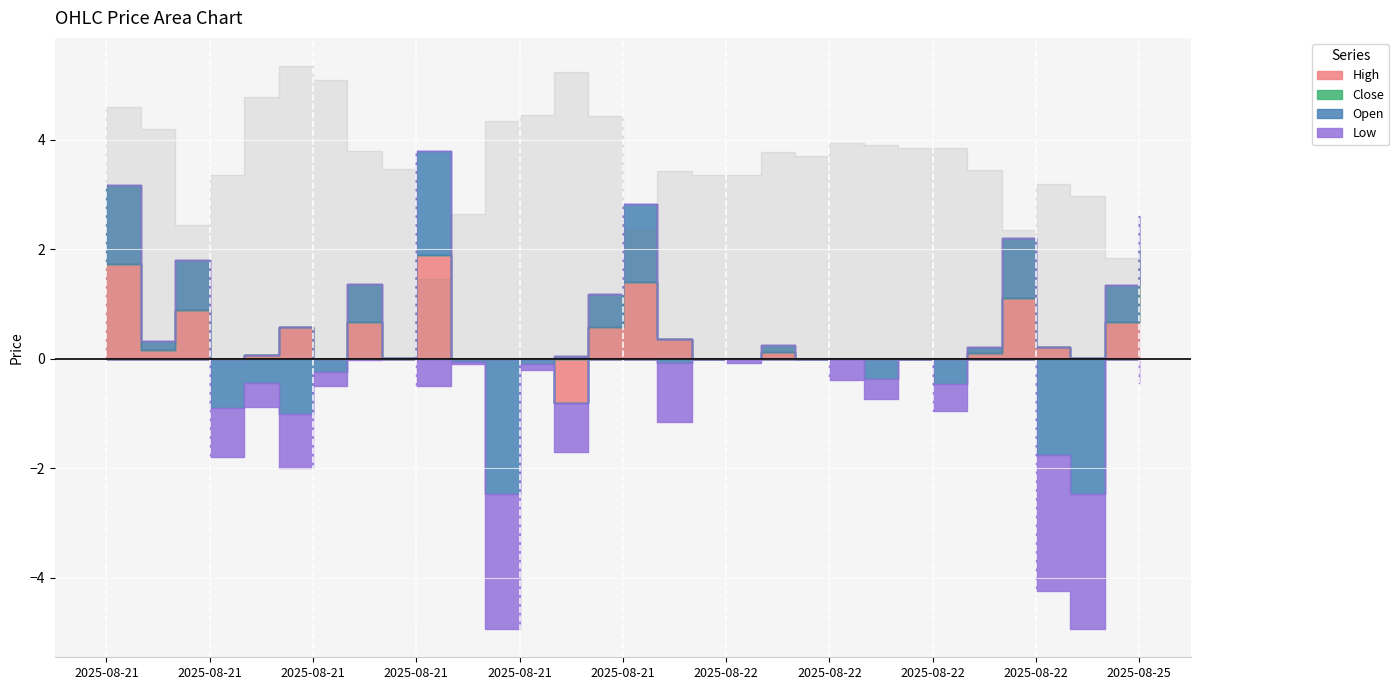

True or false: Low and Close cross at least once.

False